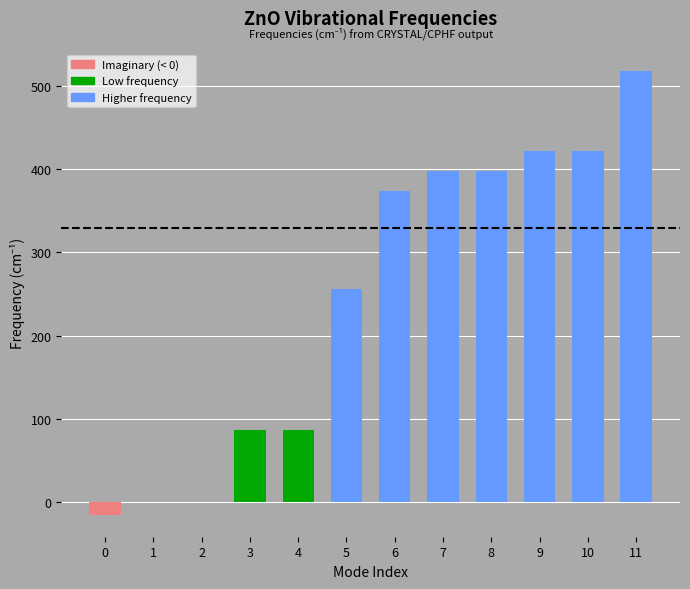

Are the bars horizontal?

No